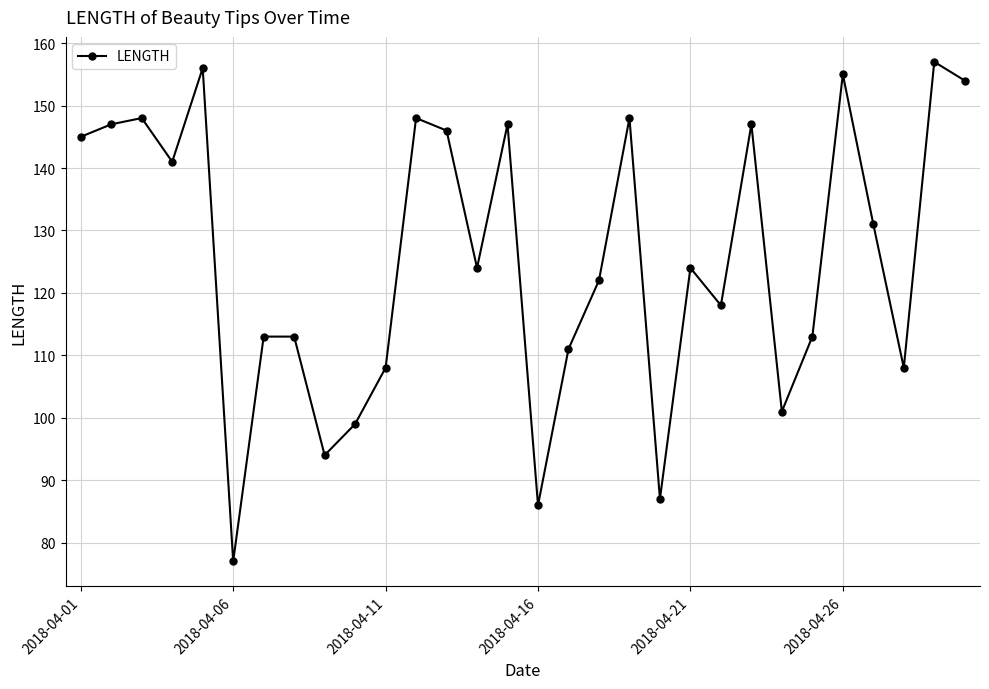

How many interior local valleys (lower than both neighbors) does the data have?

9